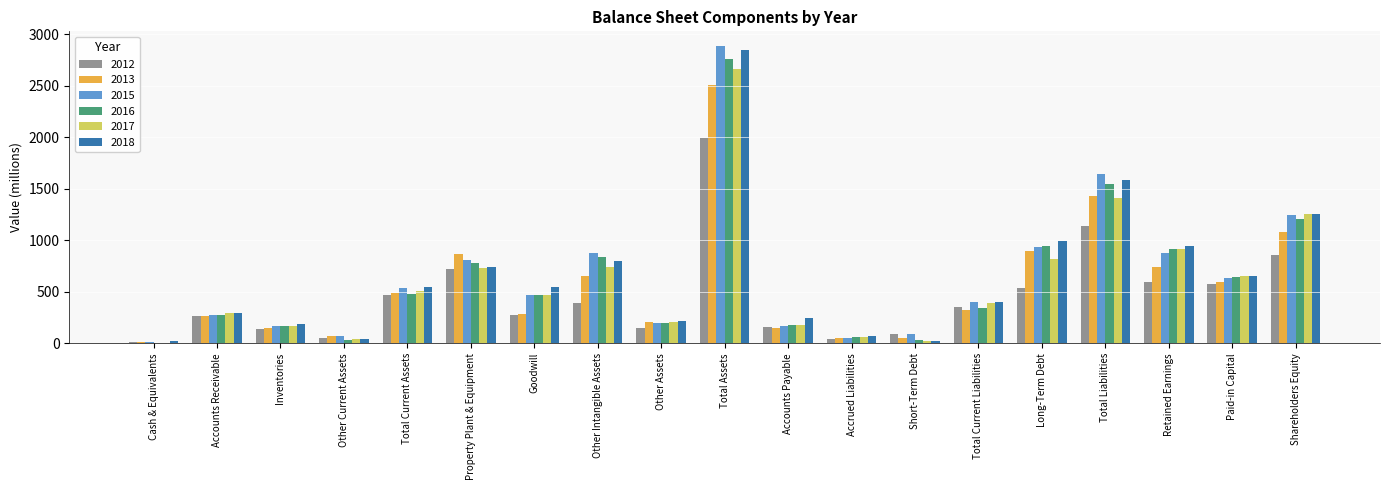

Count the number of data series in this chart.

6